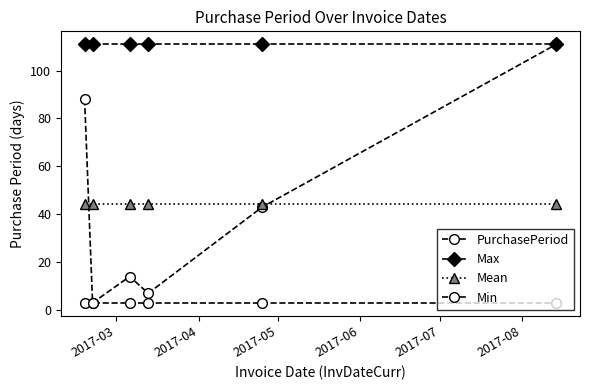

How many values in the PurchasePeriod series are below 43?

3